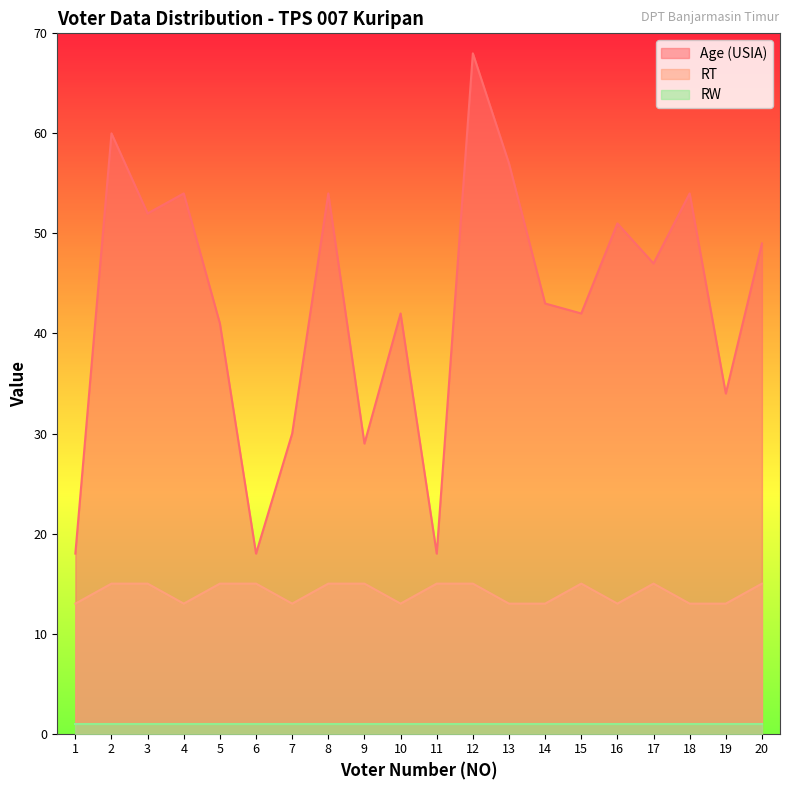

True or false: RT and Age (USIA) cross at least once.

False